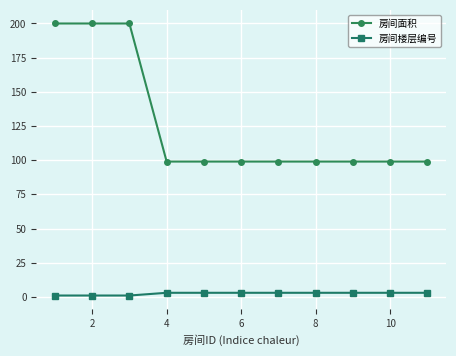

List the series in order of their overall mean, highest first.

房间面积, 房间楼层编号